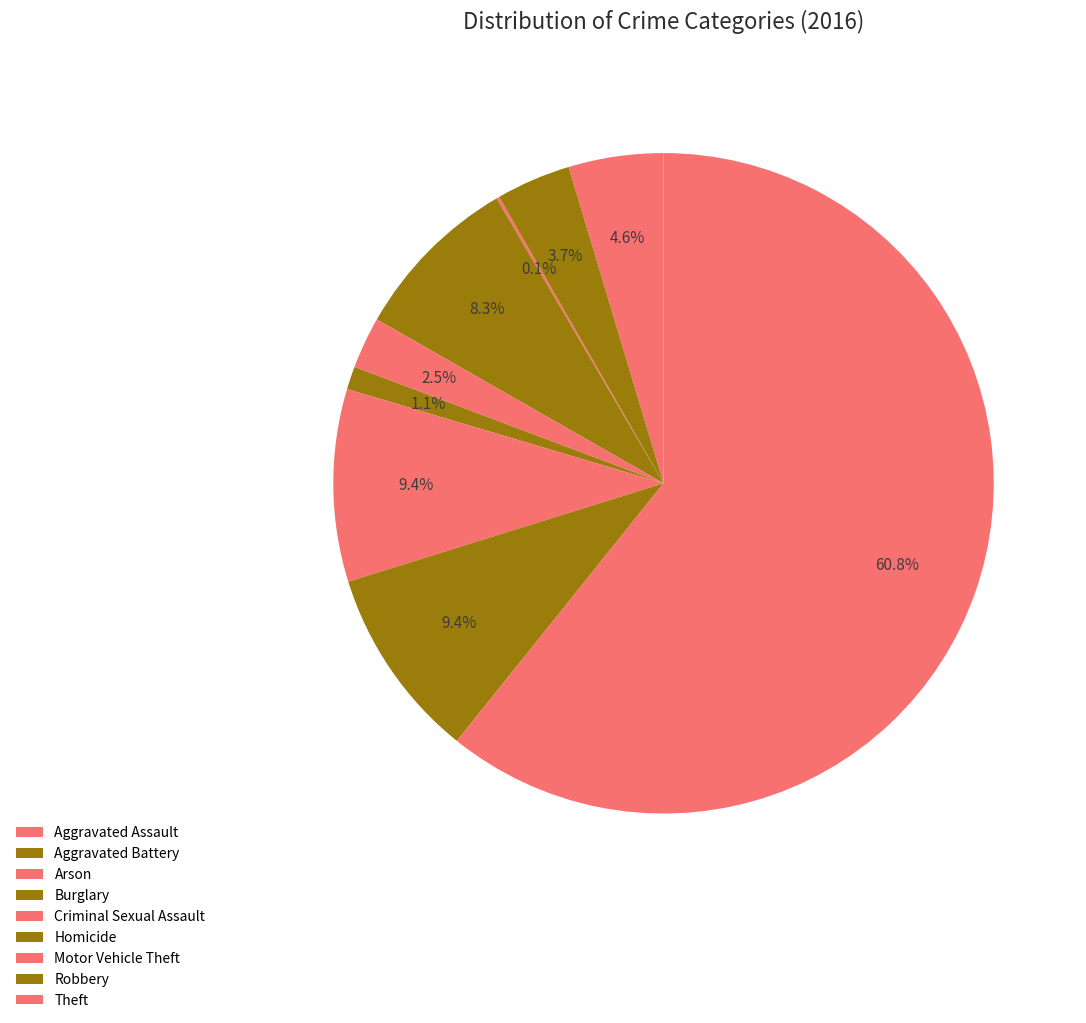

To the nearest percent, what is the difference between the Motor Vehicle Theft and Criminal Sexual Assault slice percentages?

7%